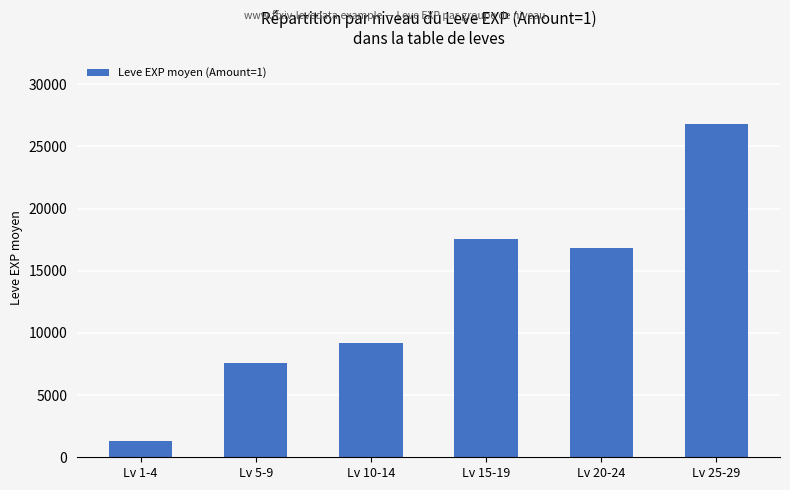

Reading right to left, list all the values displayed in this chart.

26794	16865	17563	9192	7605	1287